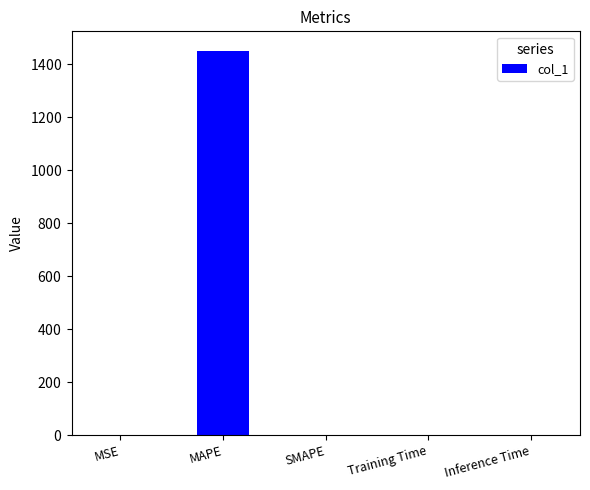

Rank the categories by value from lowest to highest.

SMAPE, Inference Time, Training Time, MSE, MAPE